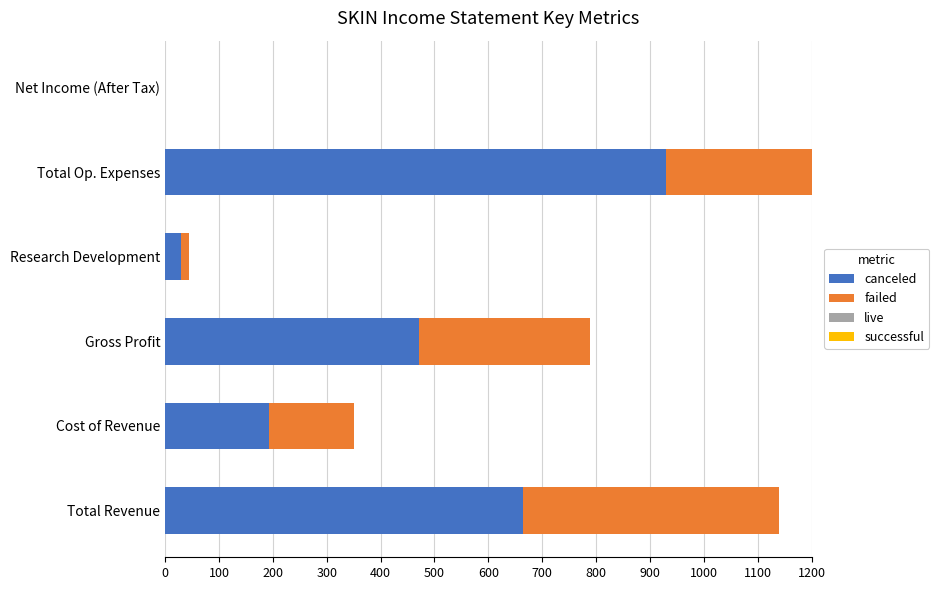

How many data points in canceled are above 47200?

2